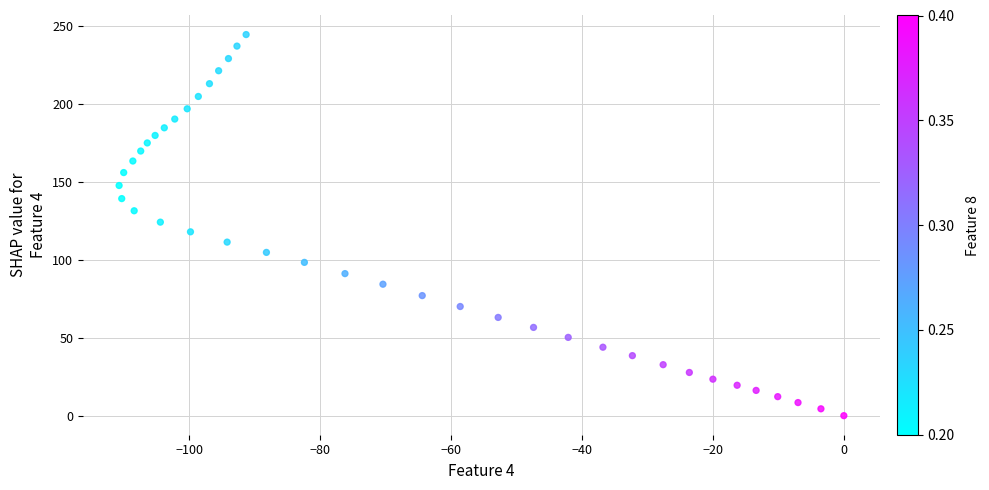

What is the range of Y values (max minus min)?

244.4